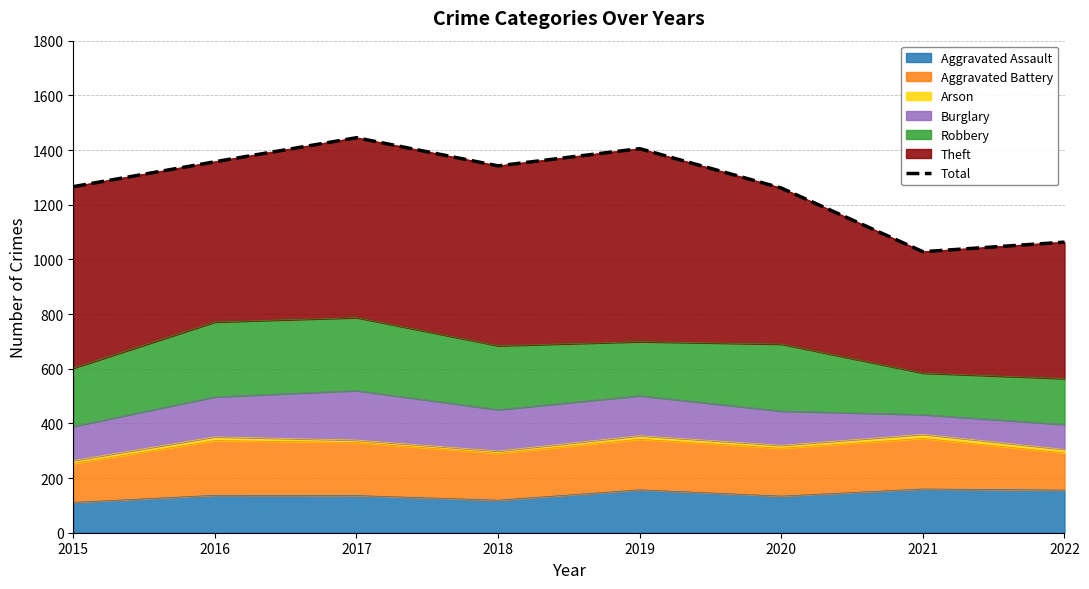

Where is the first local maximum?

2017